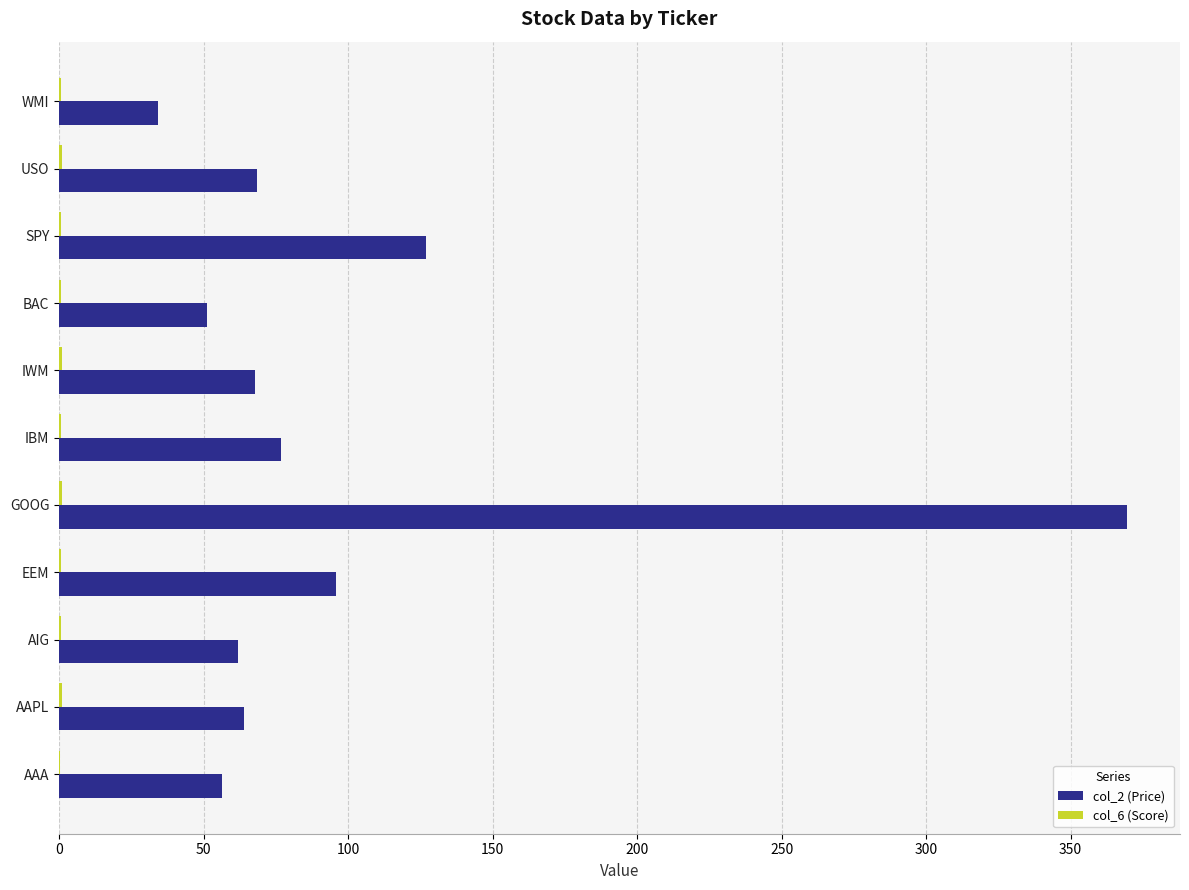

Which series has the largest range (max minus min)?

col_2 (Price)